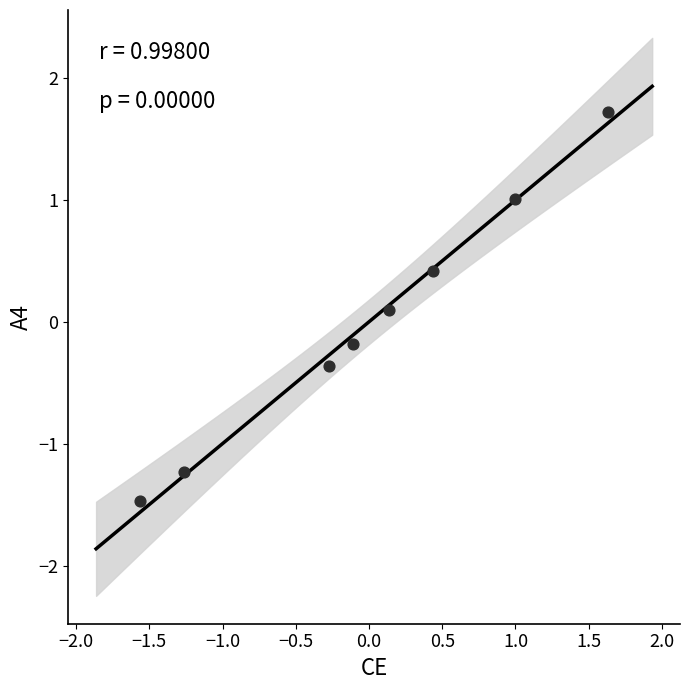

What is the range of X values (max minus min)?

3.2